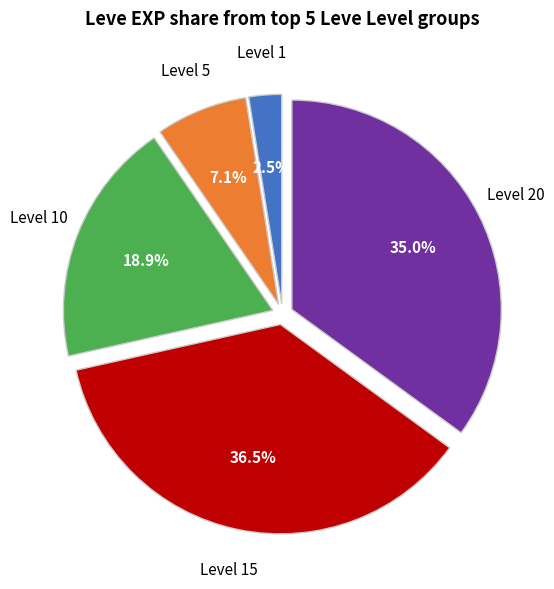

Is there any slice that represents more than half of the pie?

No